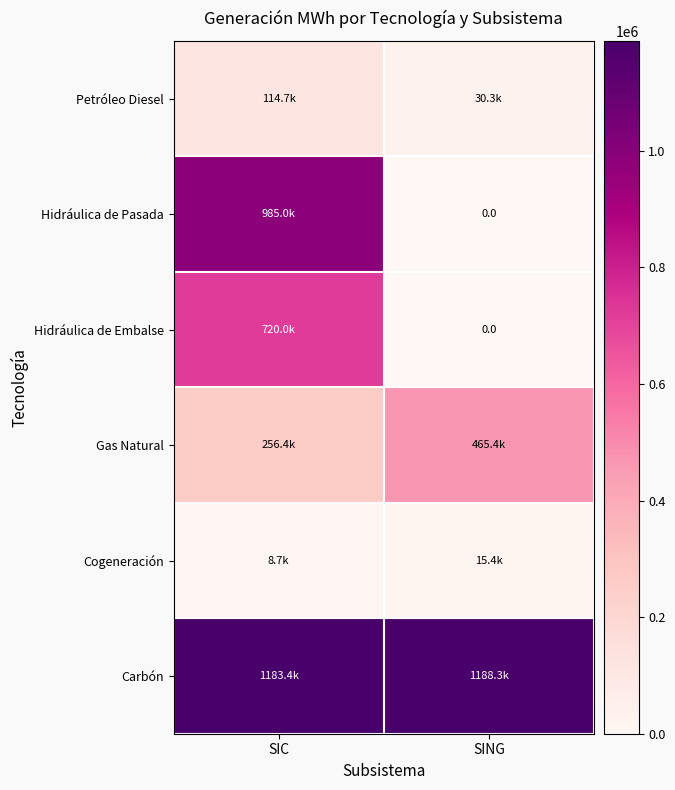

What is the sum of the Hidráulica de Pasada values at SIC and SING?

984980.0